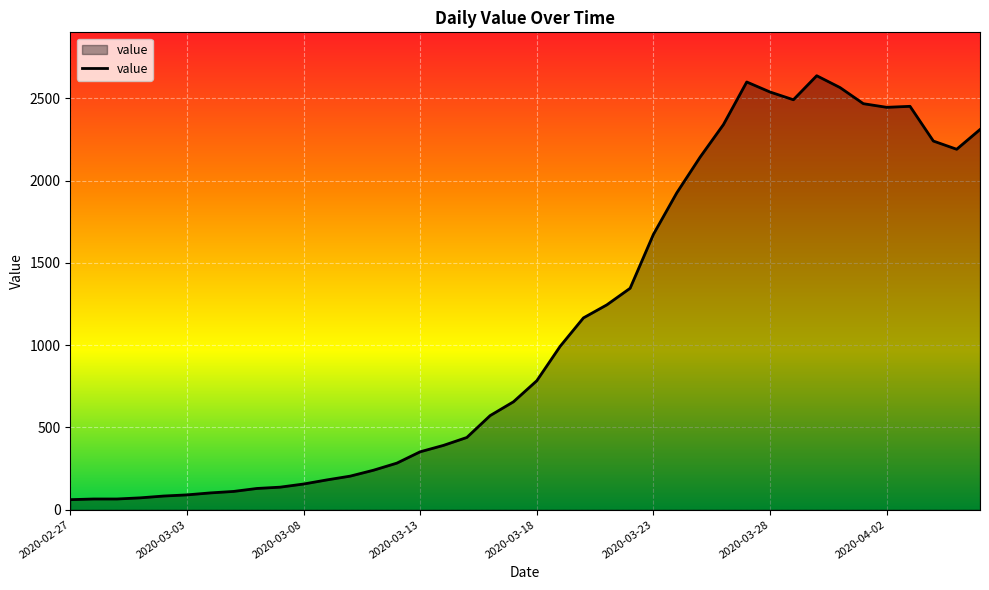

What is the difference between the maximum and minimum values?

2577